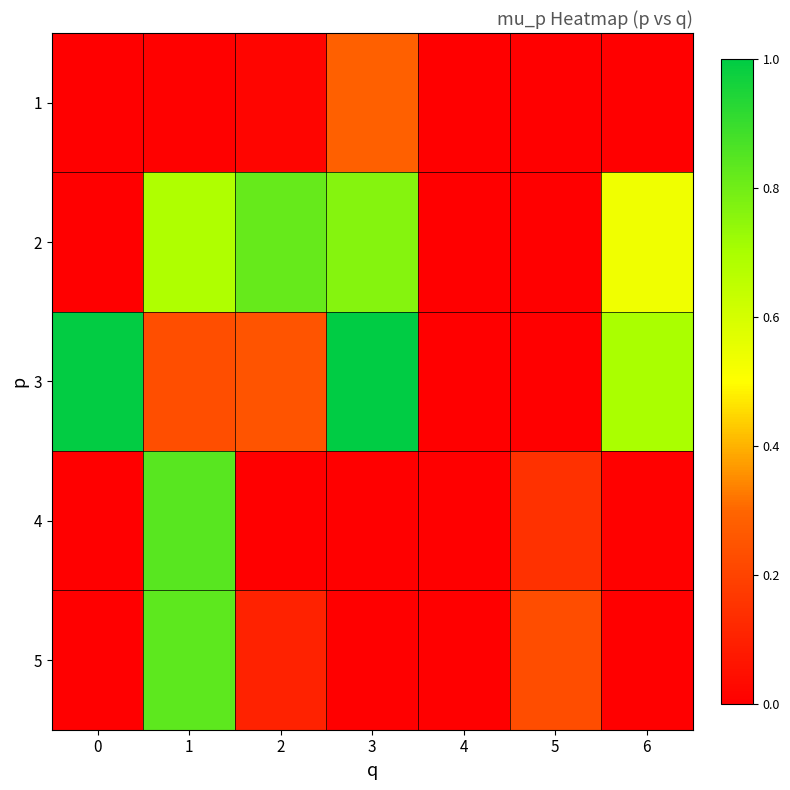

Rank the series at 0 from lowest to highest value.

1, 2, 5, 4, 3